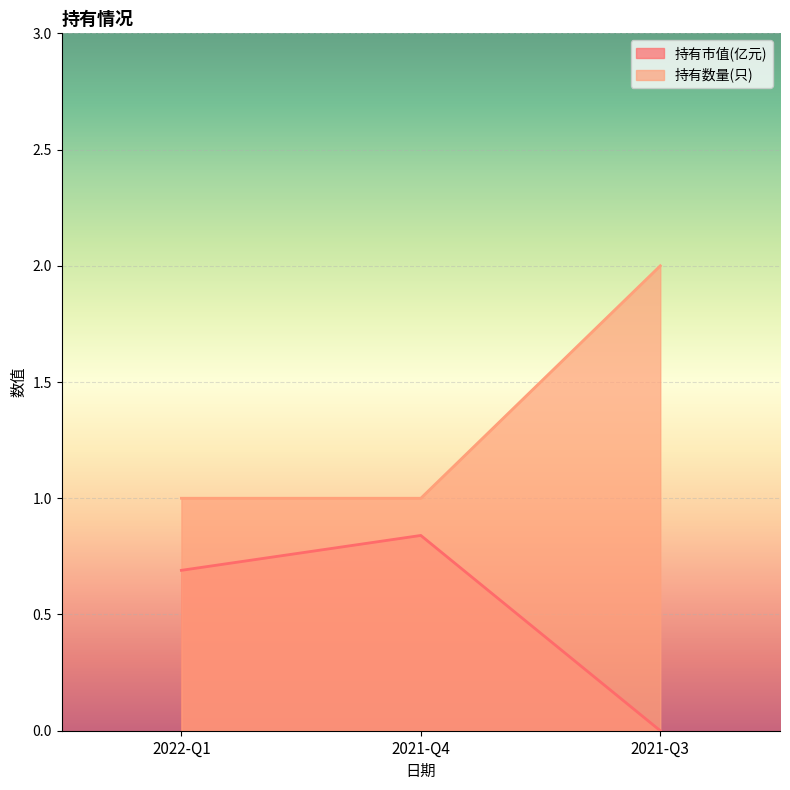

At 2021-Q3, list the series in order from smallest to largest.

持有市值(亿元), 持有数量(只)